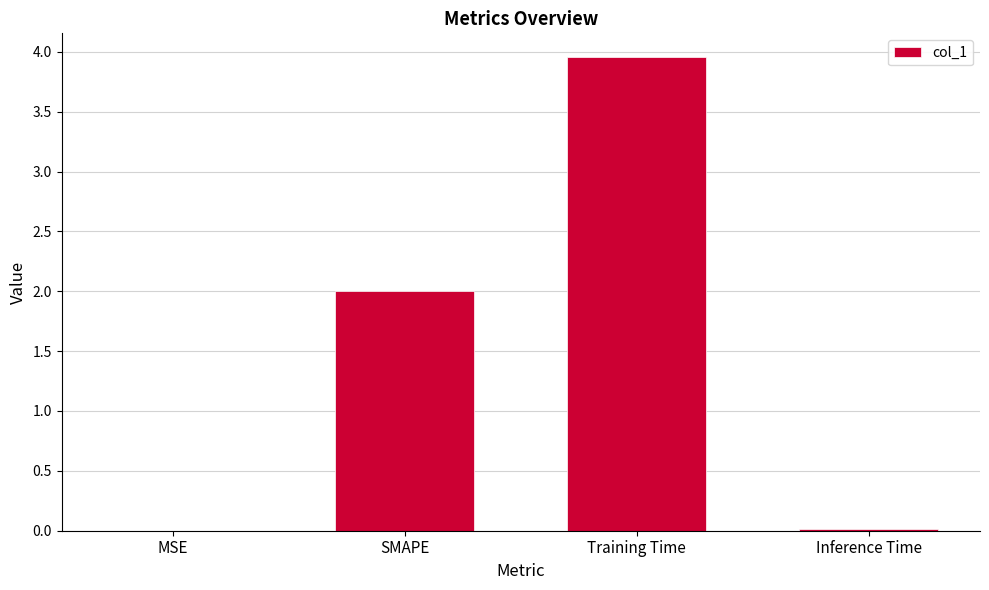

What is the sum of the values at SMAPE and Training Time?

6.0